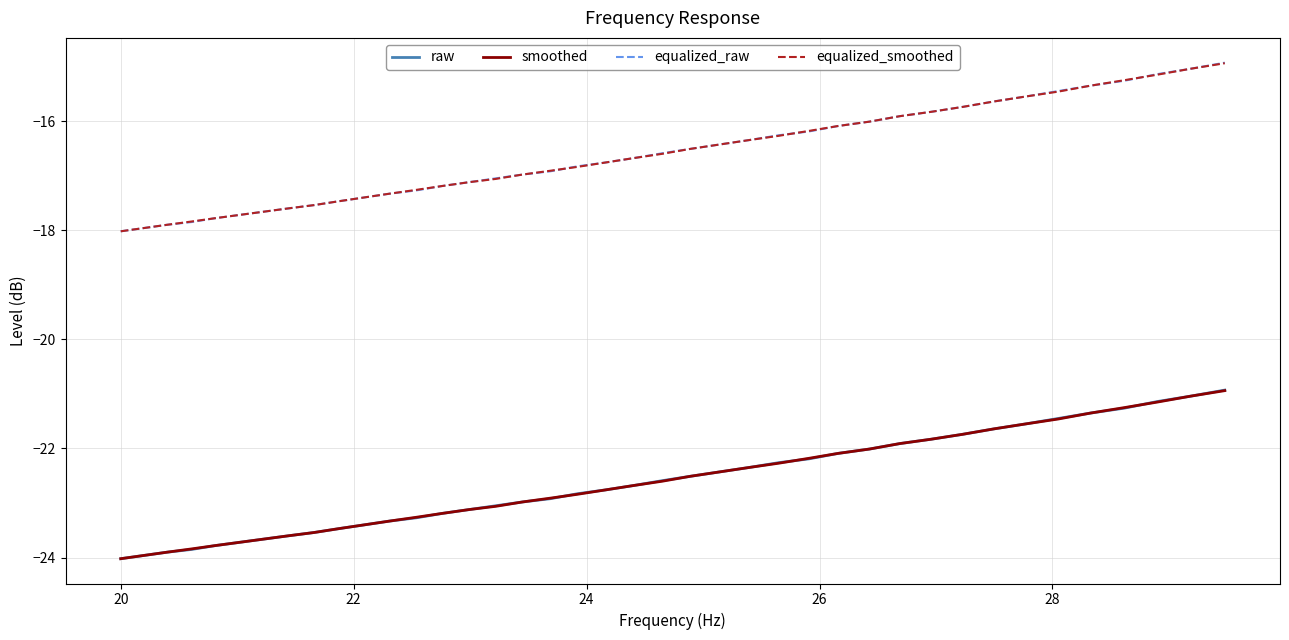

What is the maximum value for equalized_smoothed?

-14.9